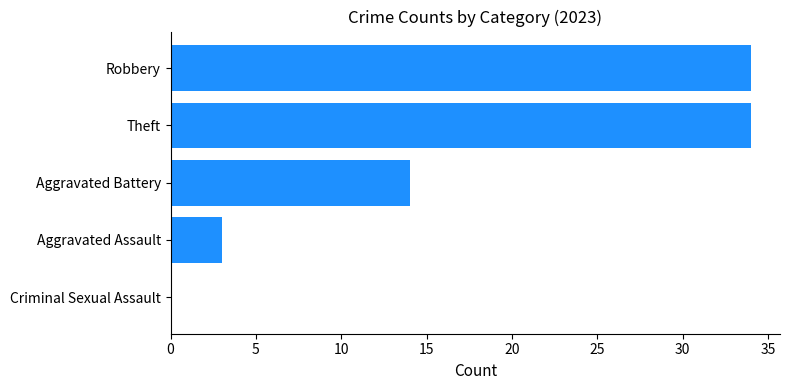

Where is the data nearest to the value 17?

Aggravated Battery